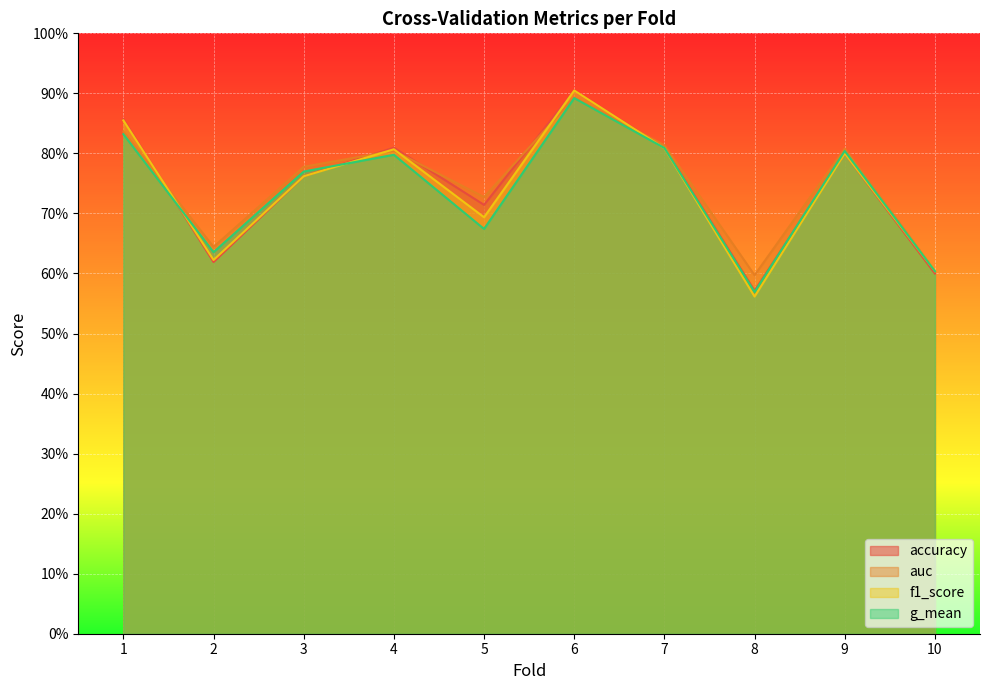

What is the value of the g_mean point at the 9th from the left?

0.8